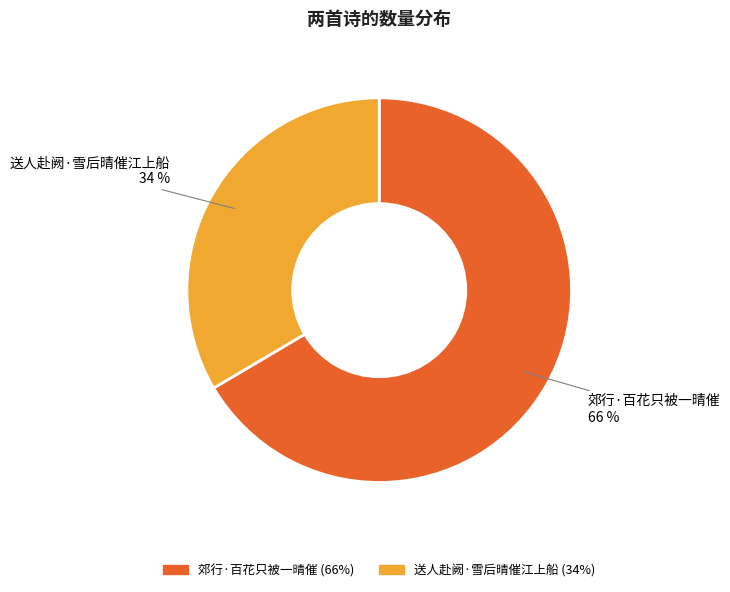

How many segments does this pie chart have?

2